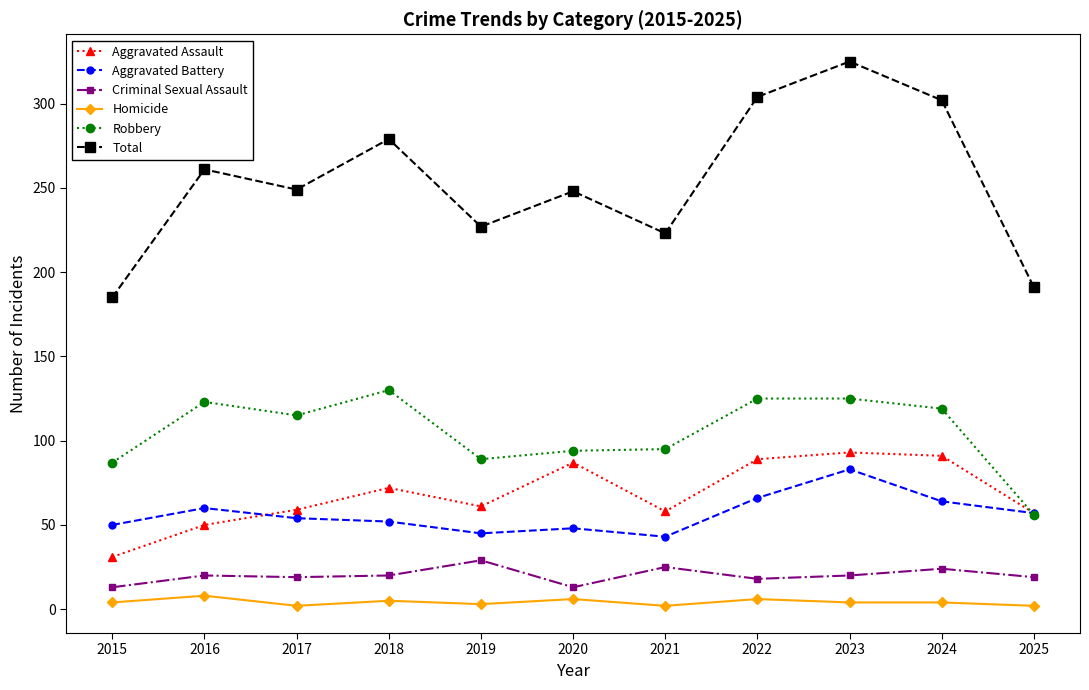

At which category does the chart reach its peak across all series?

2023